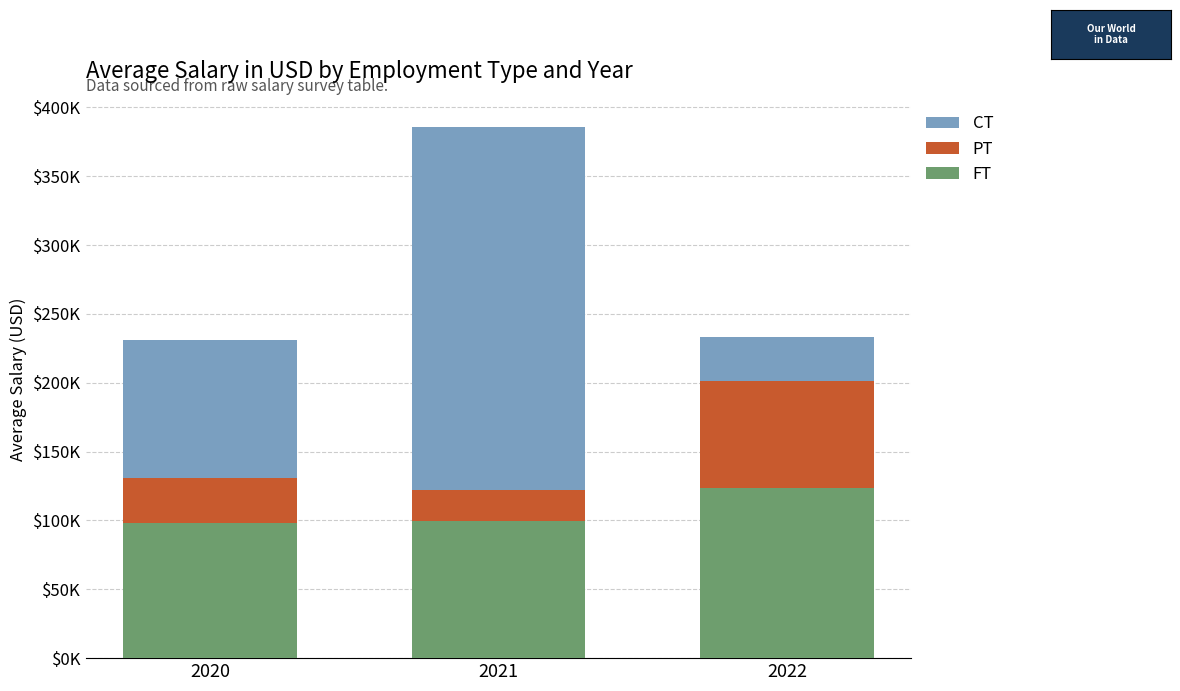

Between 2020 and 2022, which series saw the biggest shift?

CT